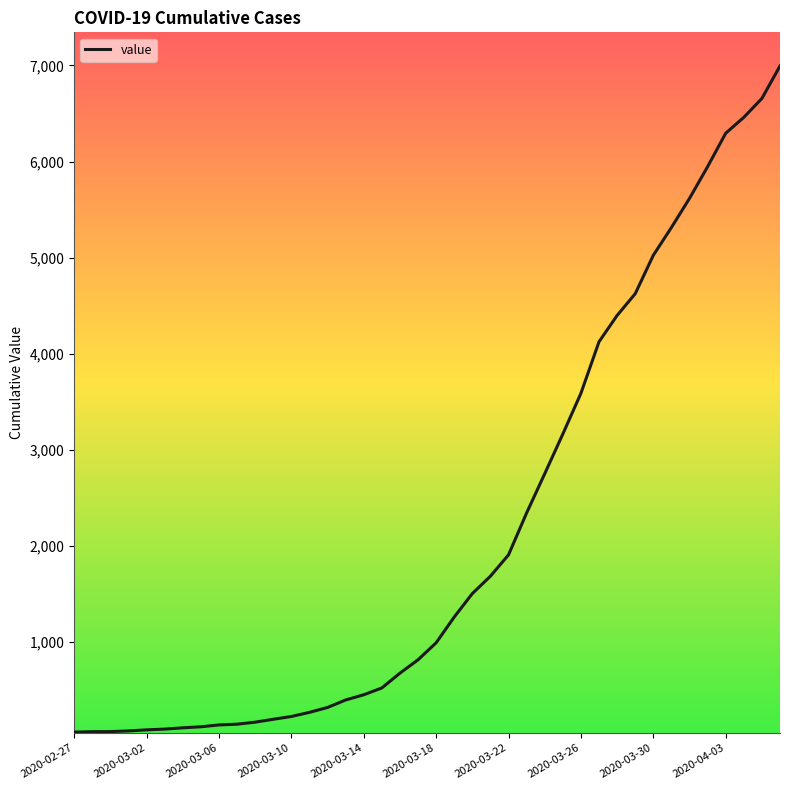

What is the greatest value displayed?

6995